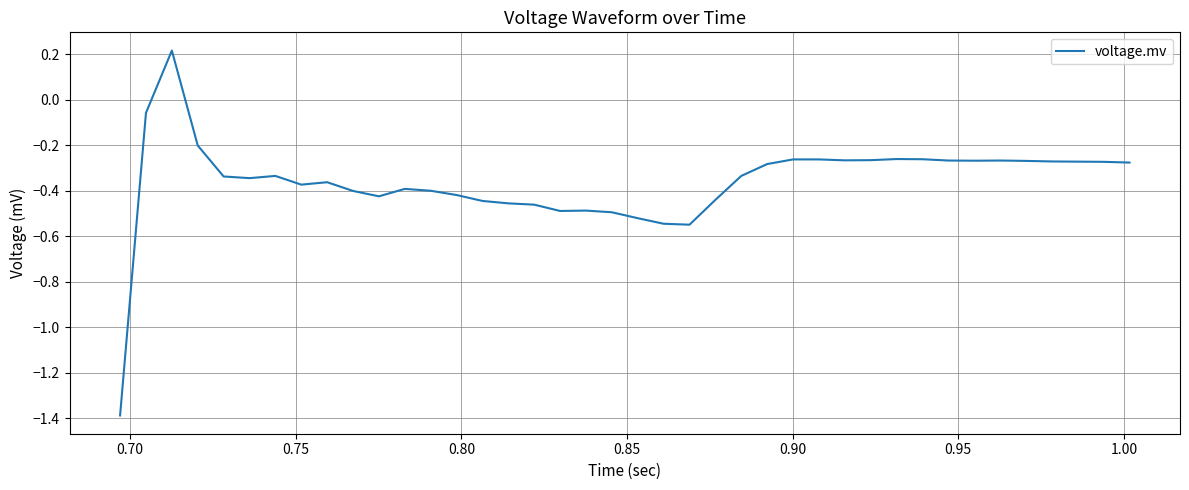

What is the smallest value displayed?

-1.4